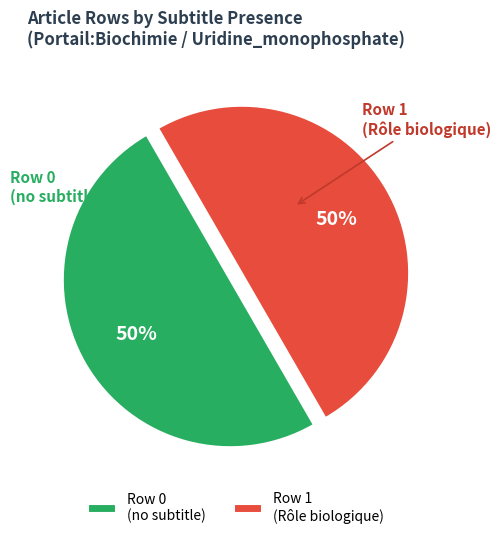

How many slices are in this pie chart?

2